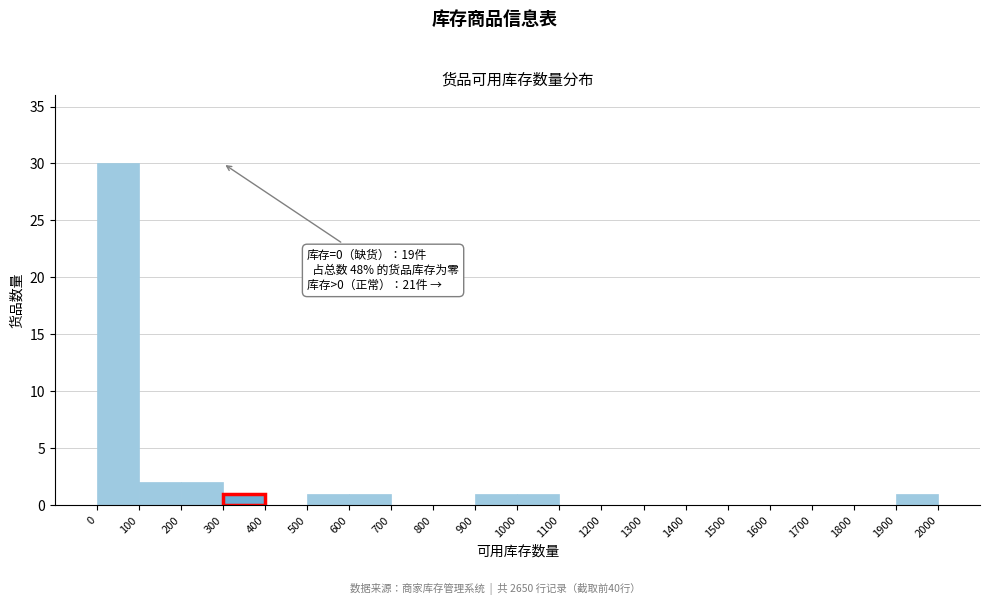

Which range on the x-axis has the tallest bar?

0 to 100